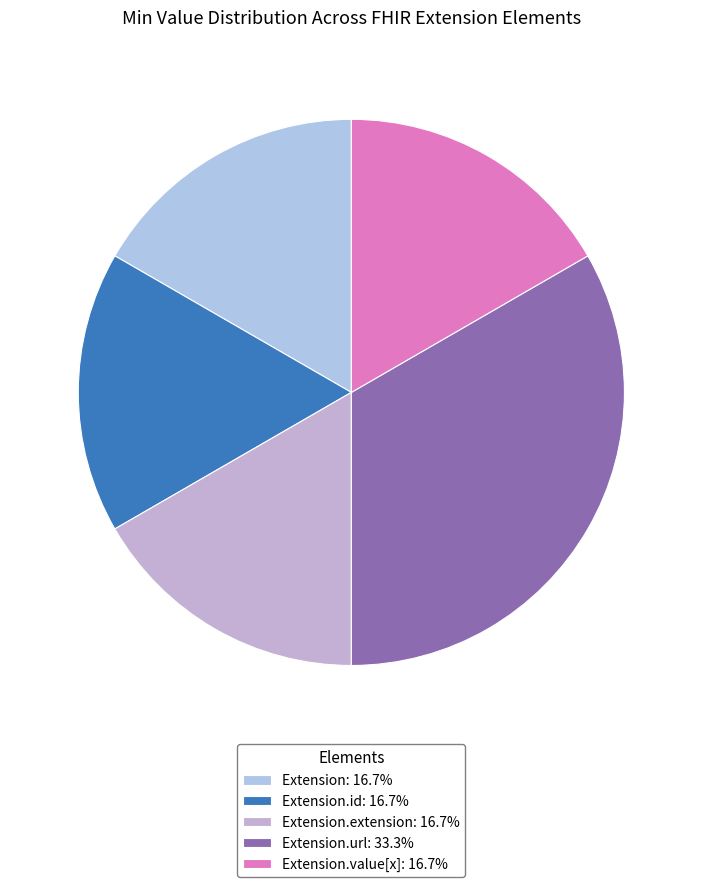

How many slices are in this pie chart?

5